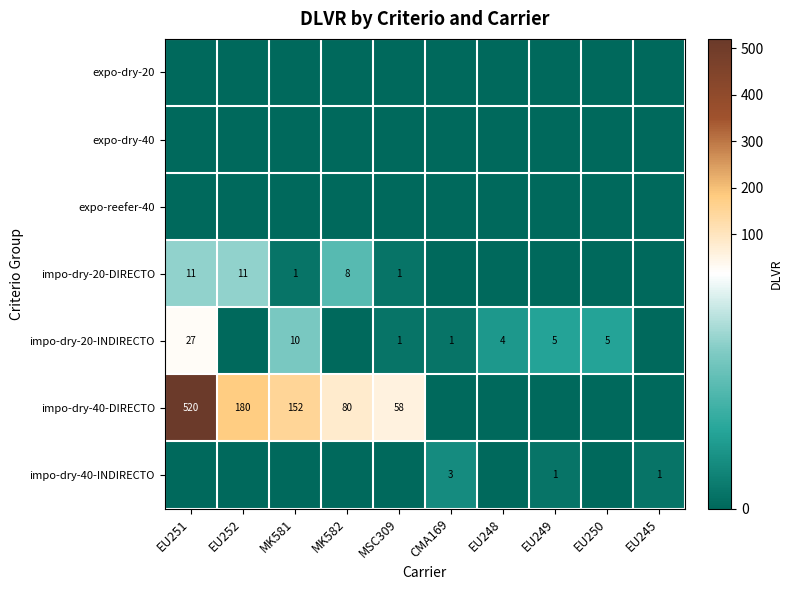

True or false: impo-dry-20-INDIRECTO has a value of 8 at EU250.

False